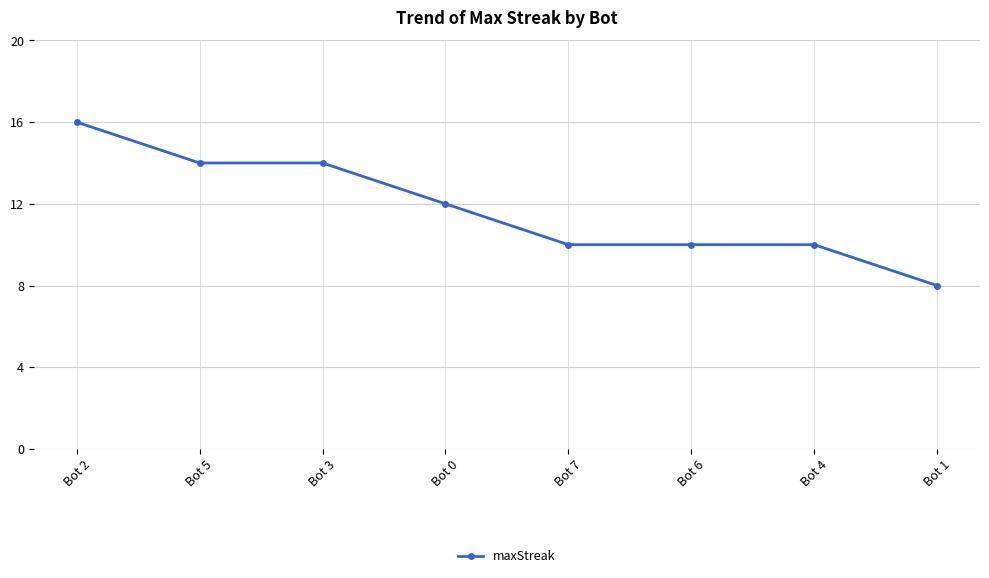

The value at Bot 6 is 10. True or false?

True